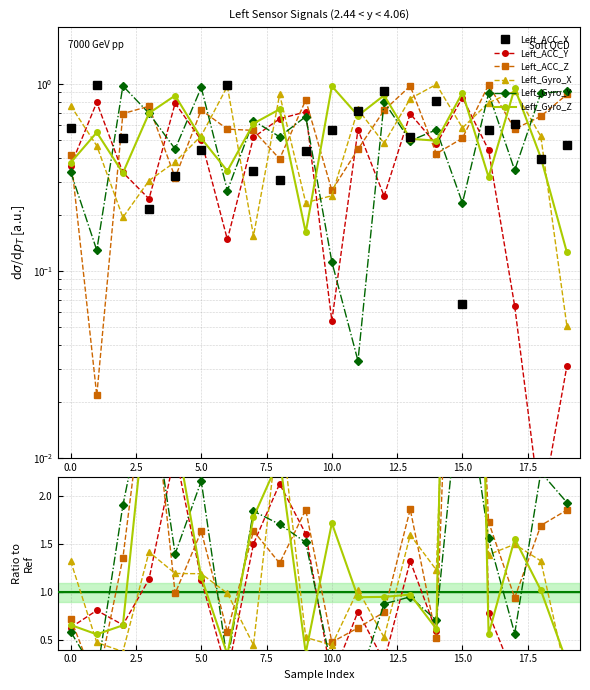

Where is Left_Gyro_Y nearest to the value 1?

13